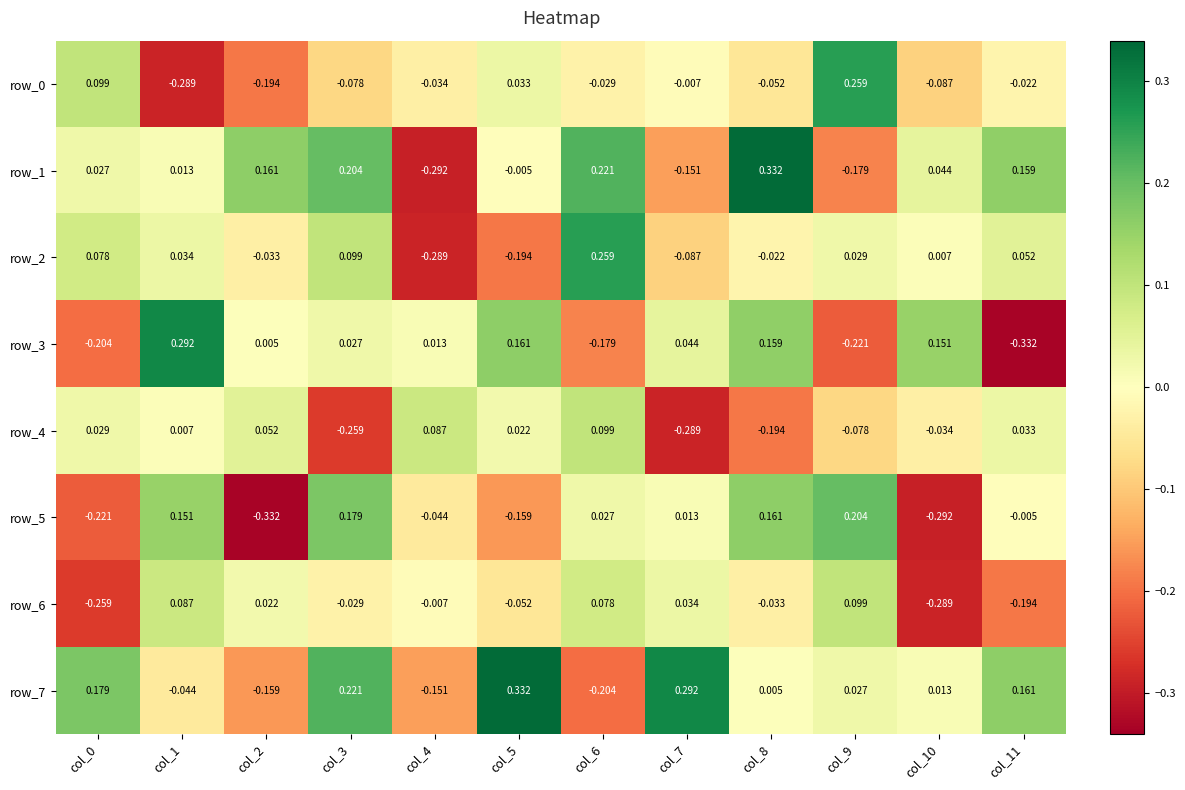

At which label is row_0 closest to 0?

col_7